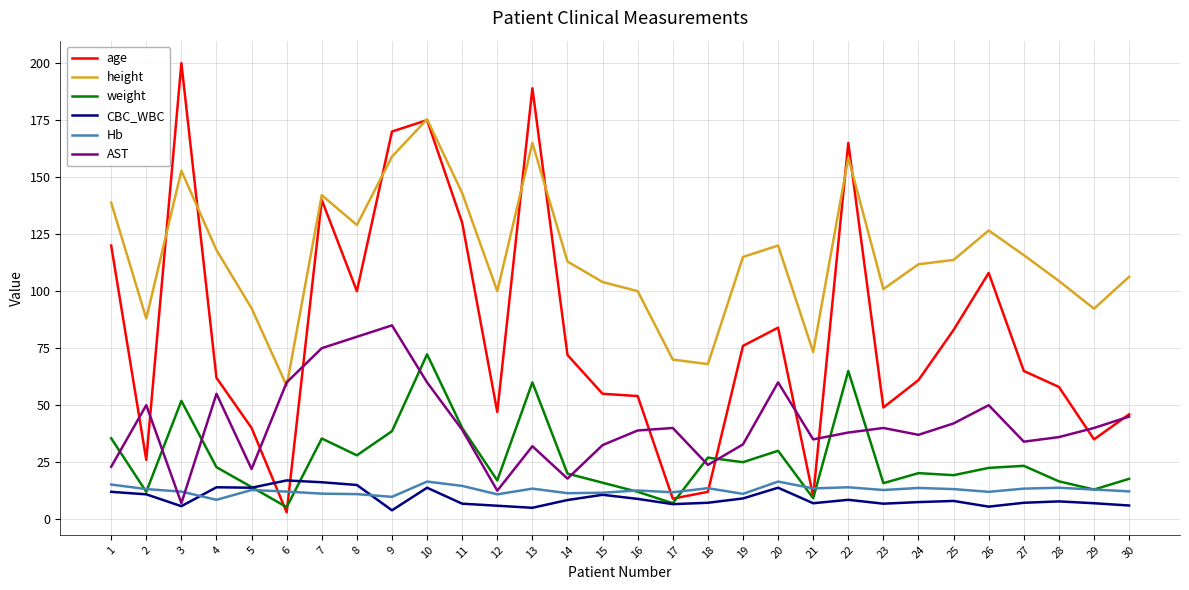

At which label does weight first exceed 22?

1